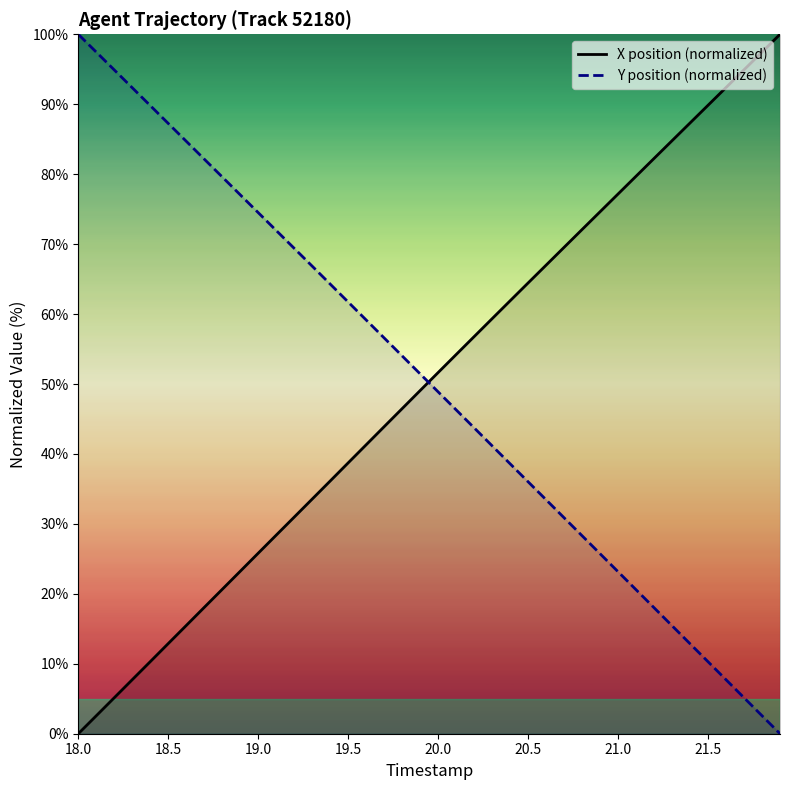

Is it true that Y position (normalized) equals 92.0 at 19.5?

False